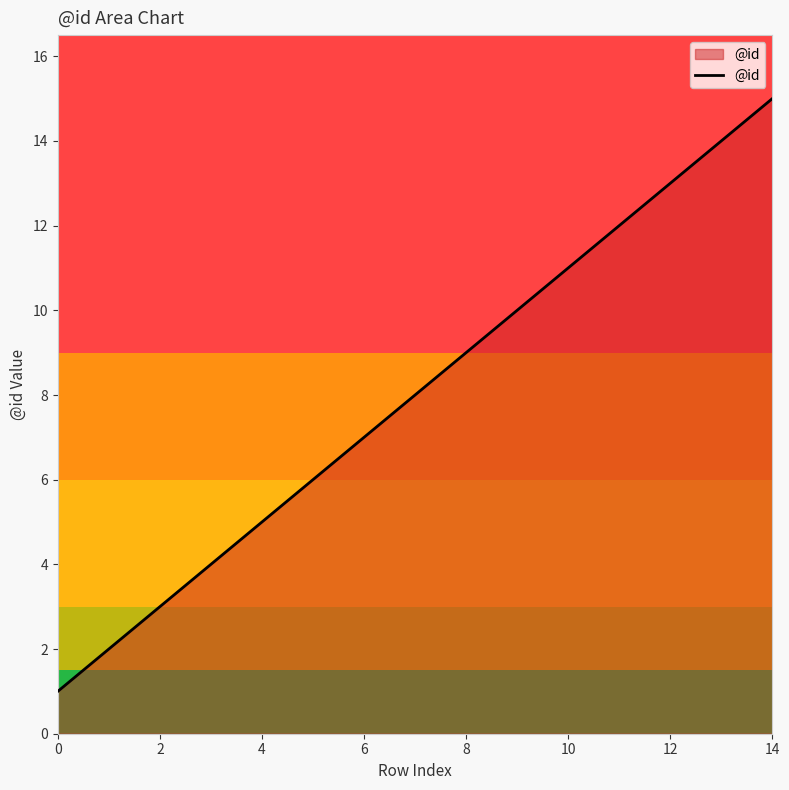

What is the maximum value shown in the chart?

15